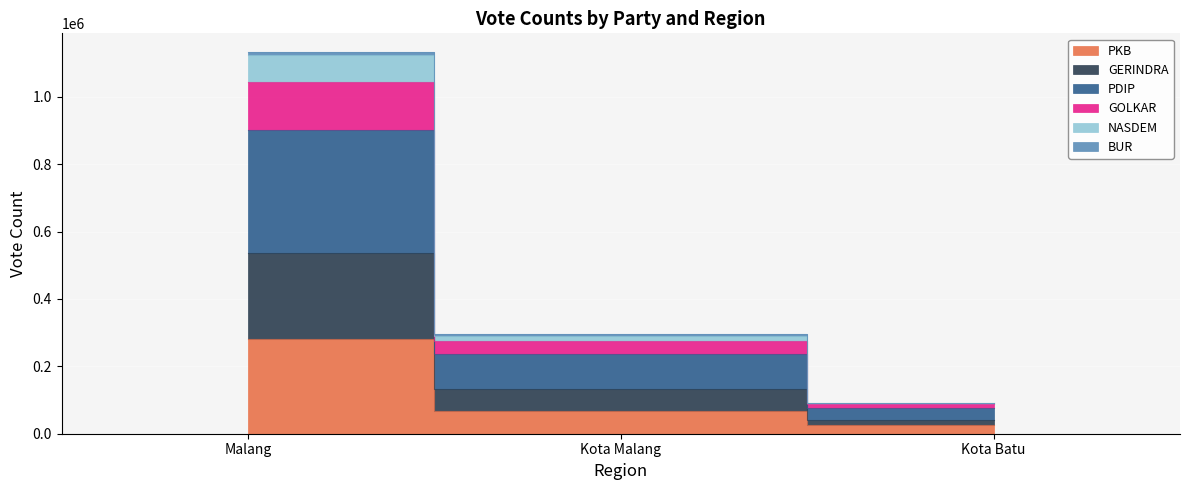

The value of PDIP at Kota Malang is 105165. True or false?

False